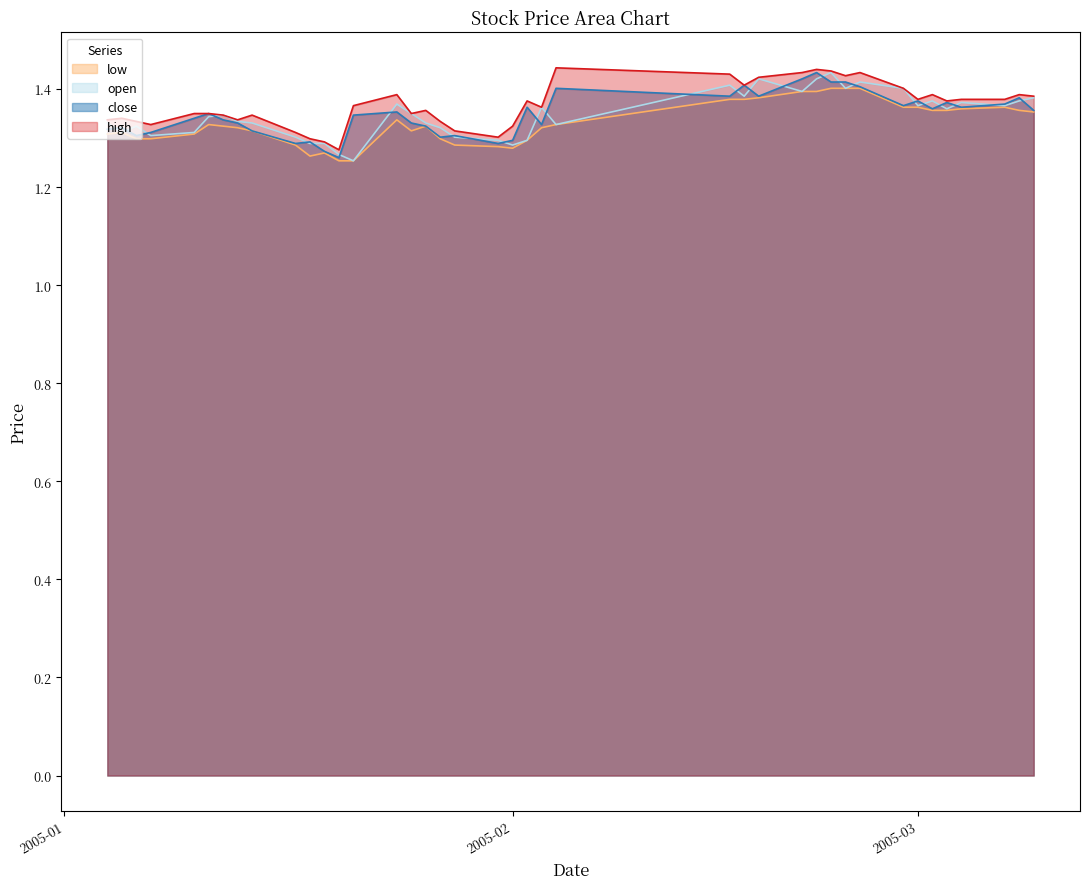

What is the lowest value of the low series?

1.3